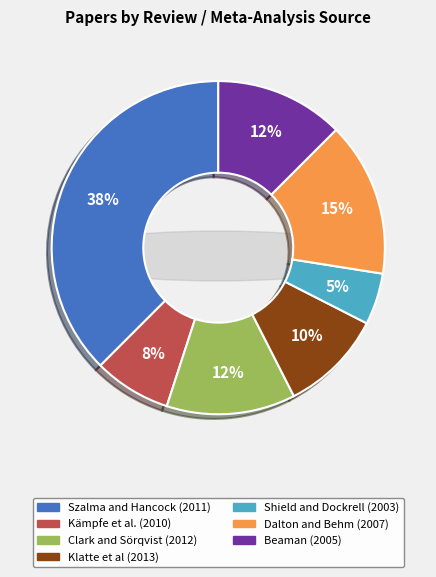

Count the number of slices in the pie.

7